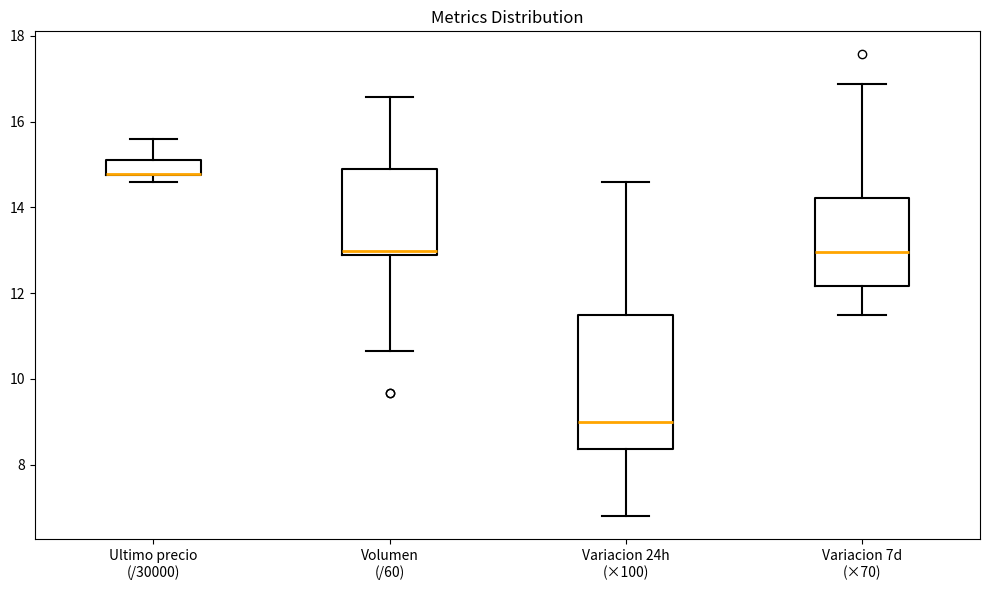

Reading left to right, transcribe this box plot: for each box, give where its median line is, the range the box spans, and where its two whiskers end, as read against the y-axis. The values are not printed on the chart, so give them approximately, as read against the axis.

Ultimo precio (/30000): median 14.8 (drawn on the box's lower edge), box 14.8 to 15.2, whiskers 14.6 to 15.6
Volumen (/60): median 13.0 (just above the box's lower edge), box 13.0 to 15.0, whiskers 10.6 to 16.6
Variacion 24h (×100): median 9.0, box 8.4 to 11.6, whiskers 6.8 to 14.6
Variacion 7d (×70): median 13.0, box 12.2 to 14.2, whiskers 11.4 to 16.8